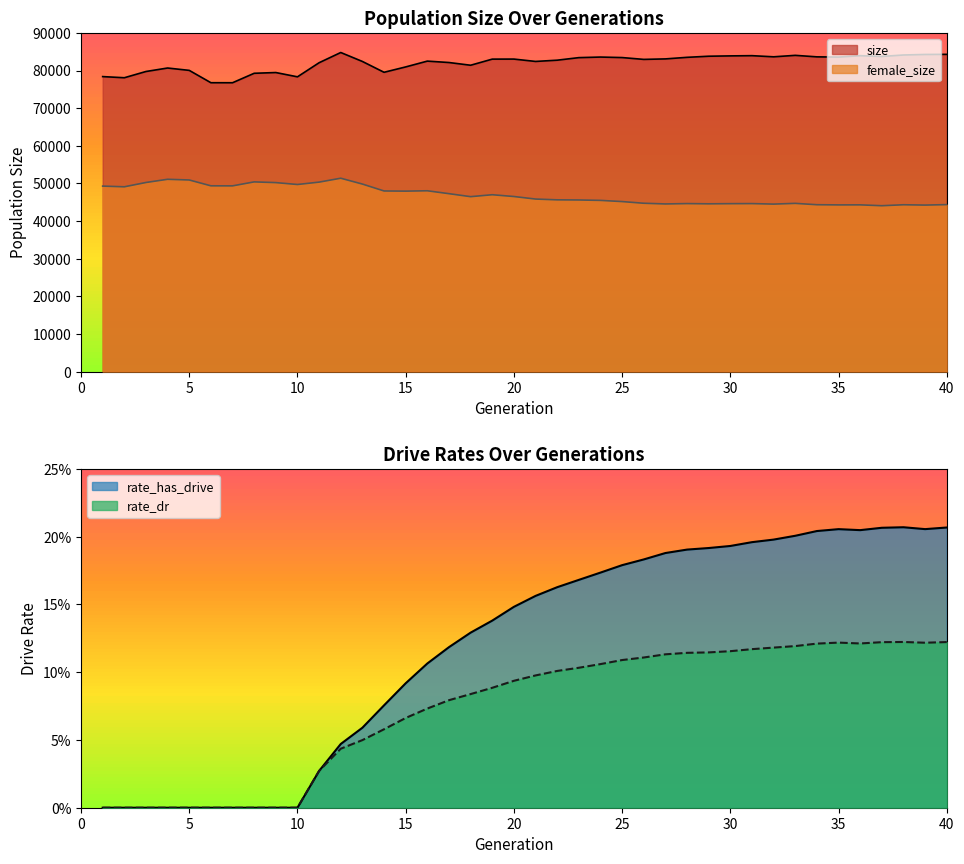

How many interior local peaks does the size series have?

9